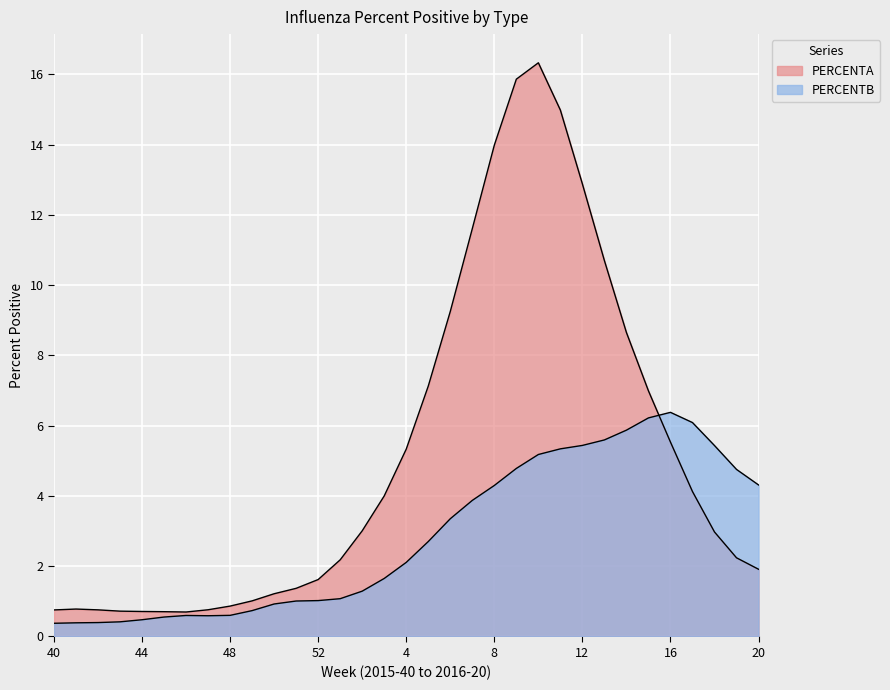

Reading right to left, transcribe all the data shown in this chart.

PERCENTA: 1.9	2.2	3.0	4.1	5.5	7.0	8.7	10.7	12.9	15.0	16.3	15.9	14.0	11.6	9.3	7.1	5.3	4.0	3.0	2.2	1.6	1.4	1.2	1.0	0.9	0.8	0.7	0.7	0.7	0.7	0.8	0.8	0.8
PERCENTB: 4.3	4.8	5.4	6.1	6.4	6.2	5.9	5.6	5.4	5.3	5.2	4.8	4.3	3.9	3.4	2.7	2.1	1.7	1.3	1.1	1.0	1.0	0.9	0.7	0.6	0.6	0.6	0.6	0.5	0.4	0.4	0.4	0.4